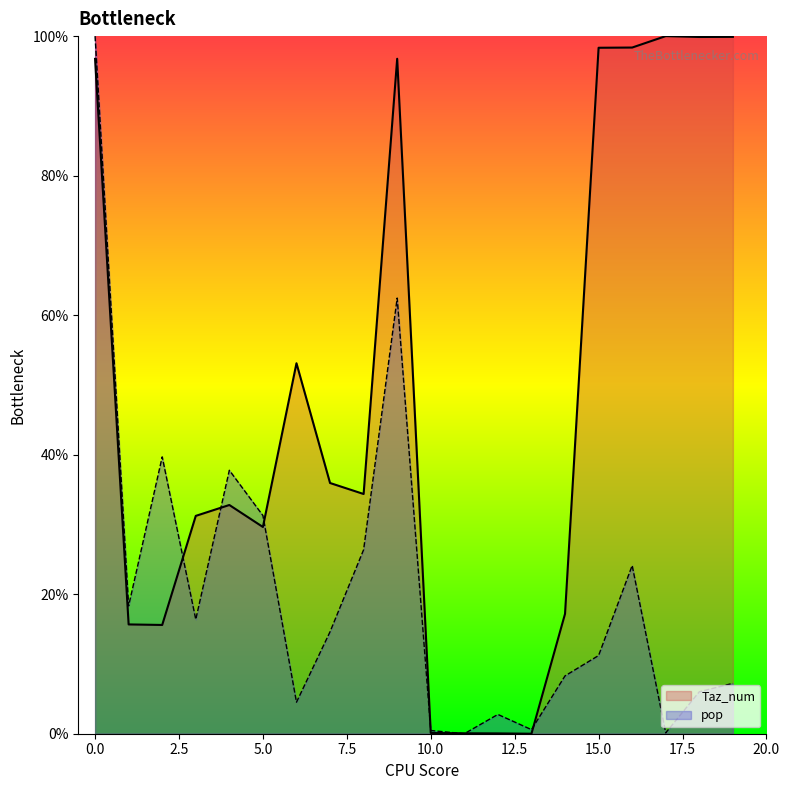

At which category does Taz_num reach its first local peak?

4